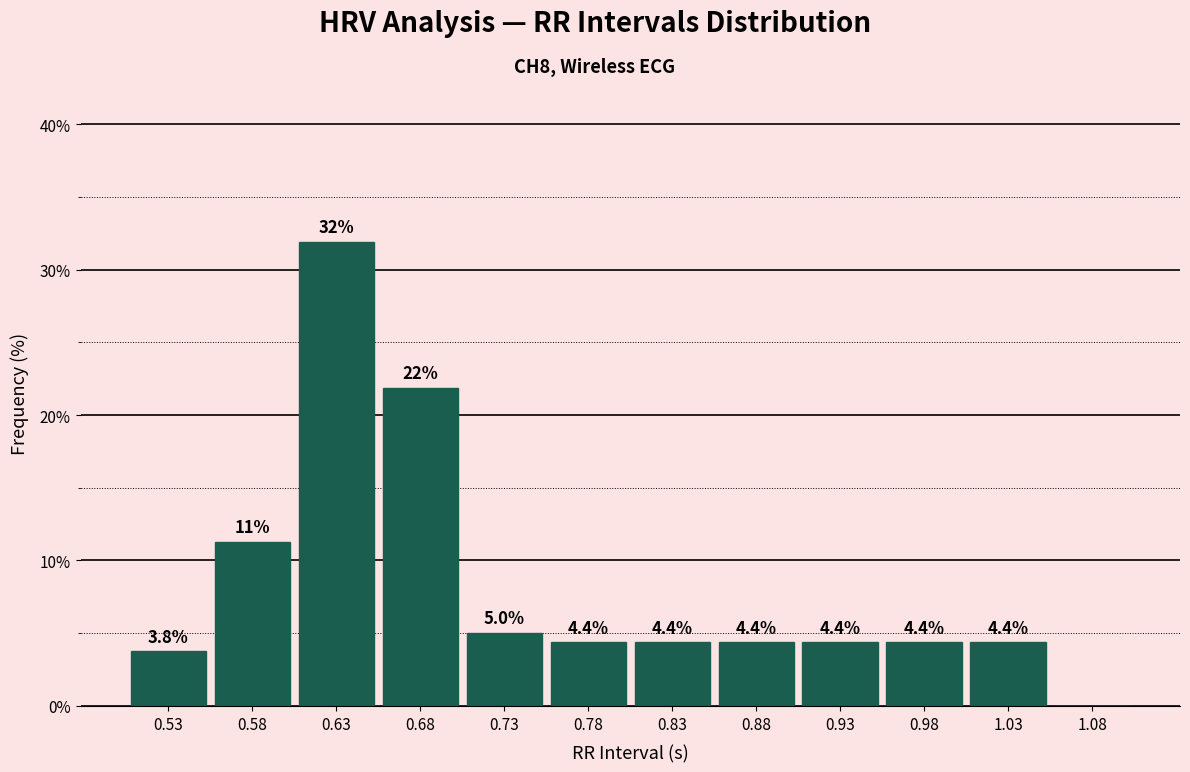

Over which range of the x-axis is the bar tallest?

0.60 to 0.65